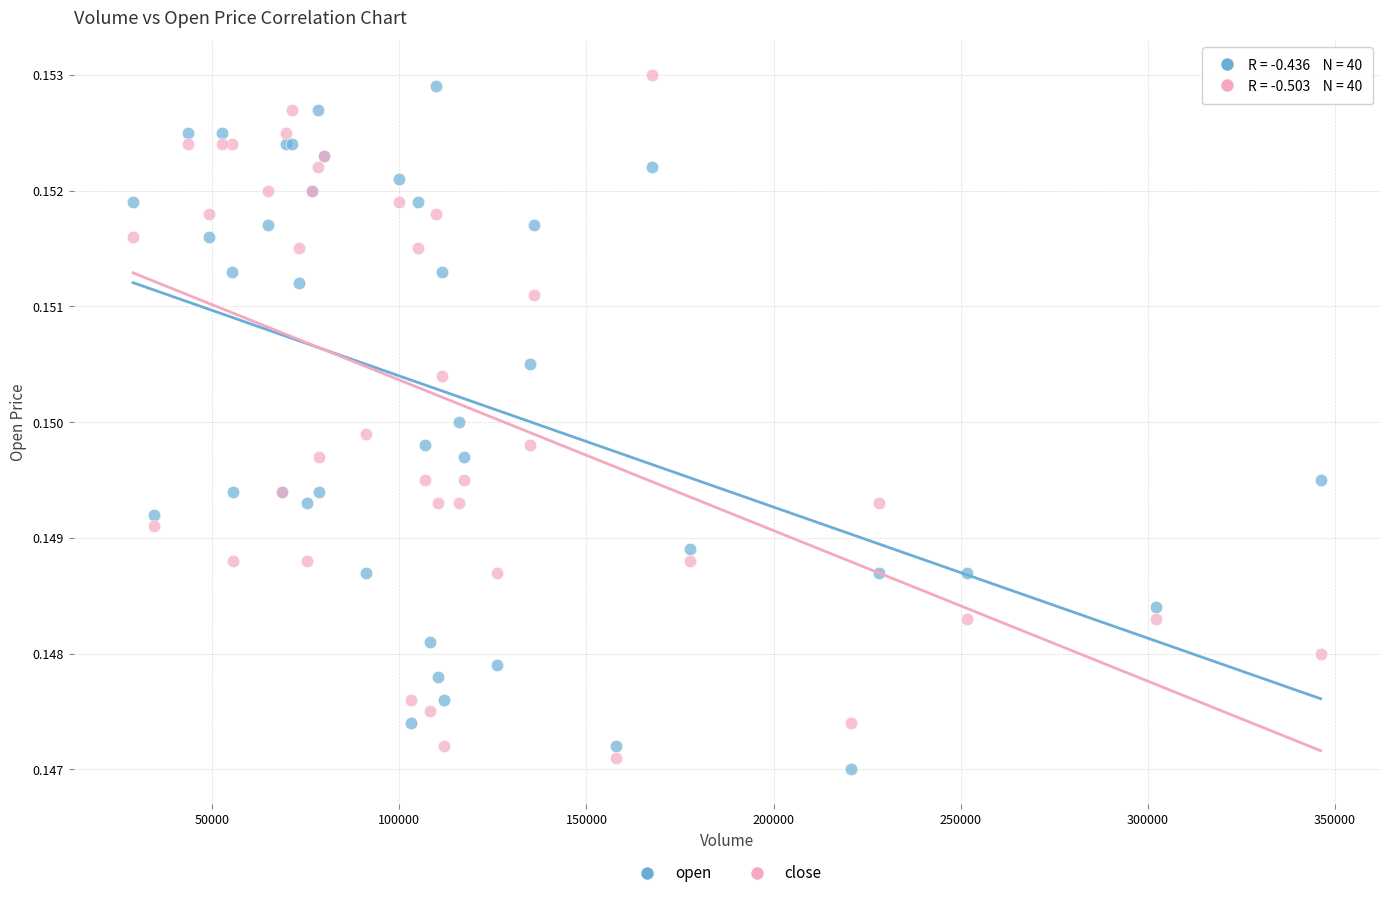

Which series reaches the minimum Y coordinate?

open